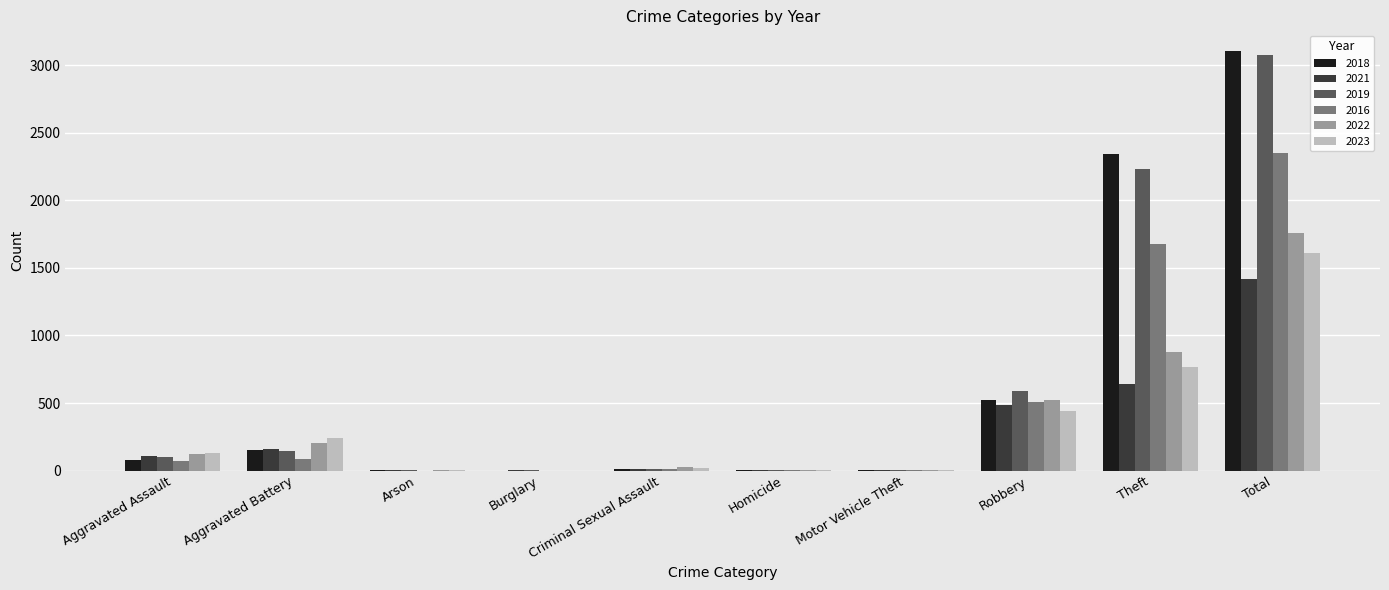

Where is 2021 nearest to the value 711?

Theft